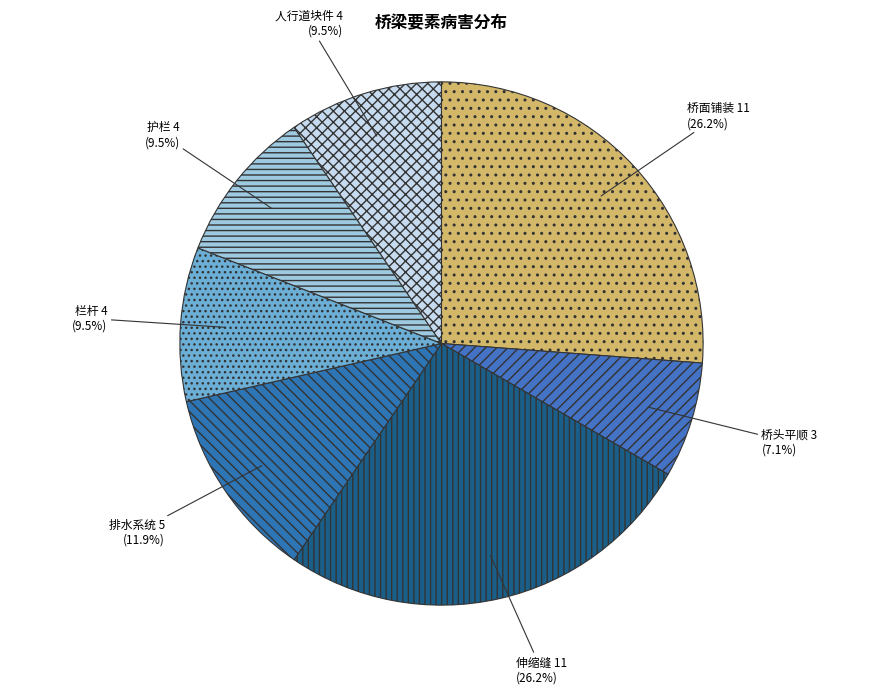

Approximately how many times larger is the value at 桥面铺装 compared to 排水系统?

2.2